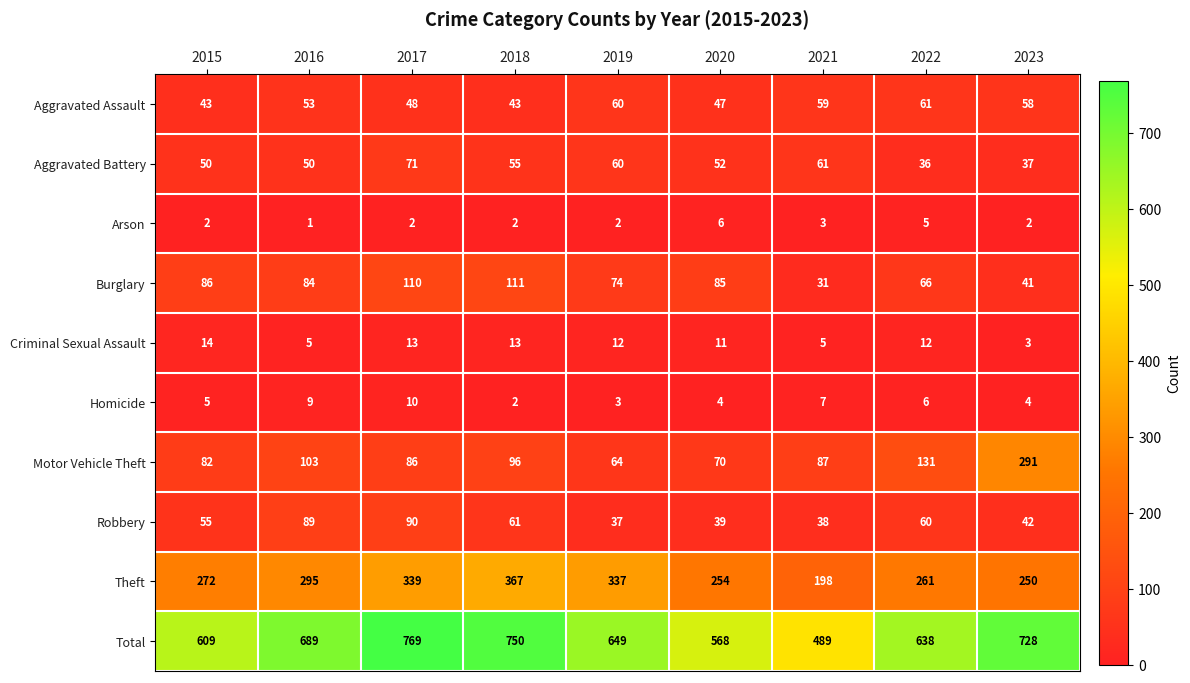

At 2023, list the series in order from smallest to largest.

Arson, Criminal Sexual Assault, Homicide, Aggravated Battery, Burglary, Robbery, Aggravated Assault, Theft, Motor Vehicle Theft, Total